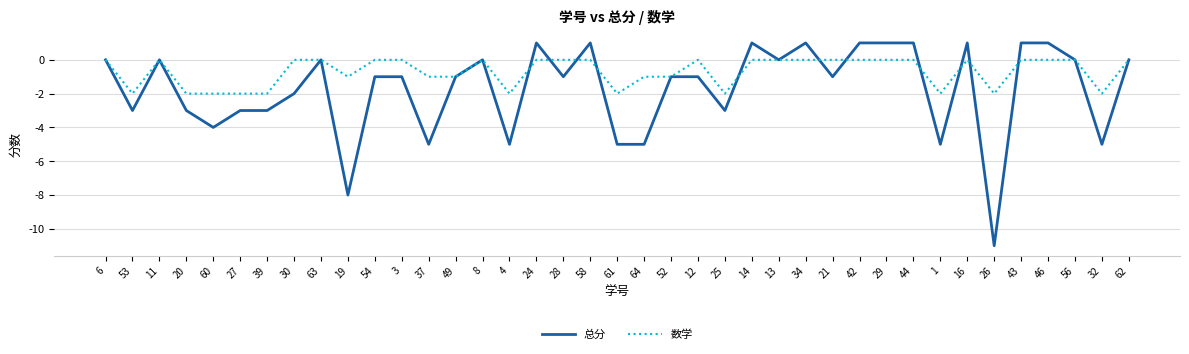

List the series in order of their peak value, lowest first.

数学, 总分